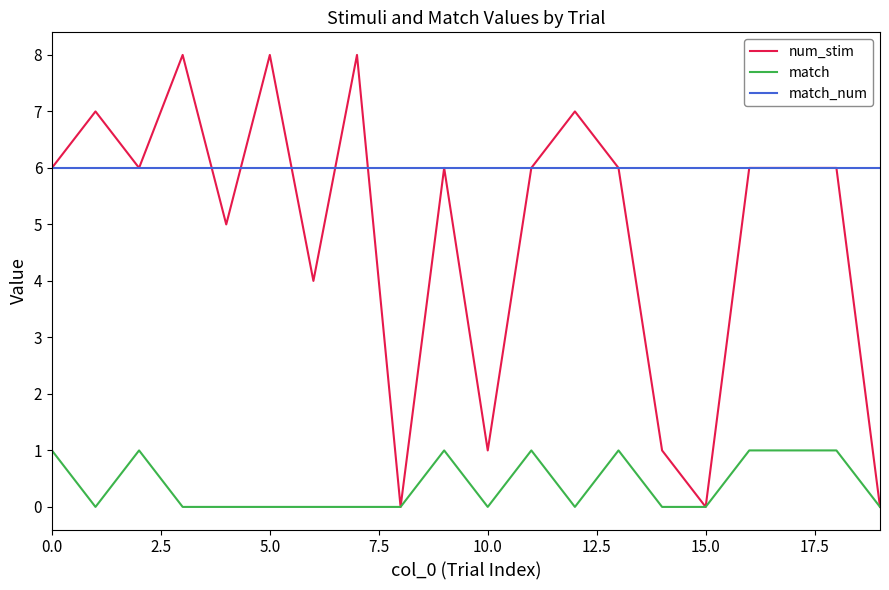

List the series in order of their peak value, highest first.

num_stim, match_num, match